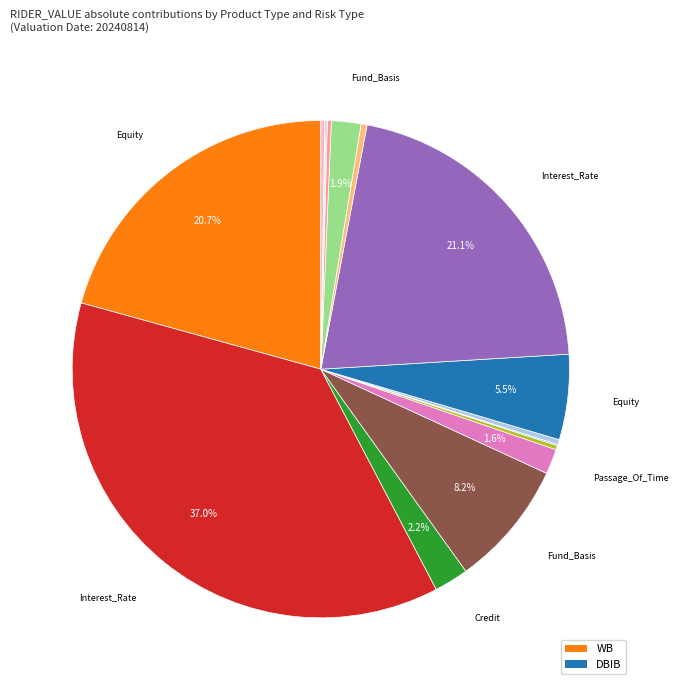

Count the number of slices in the pie.

16